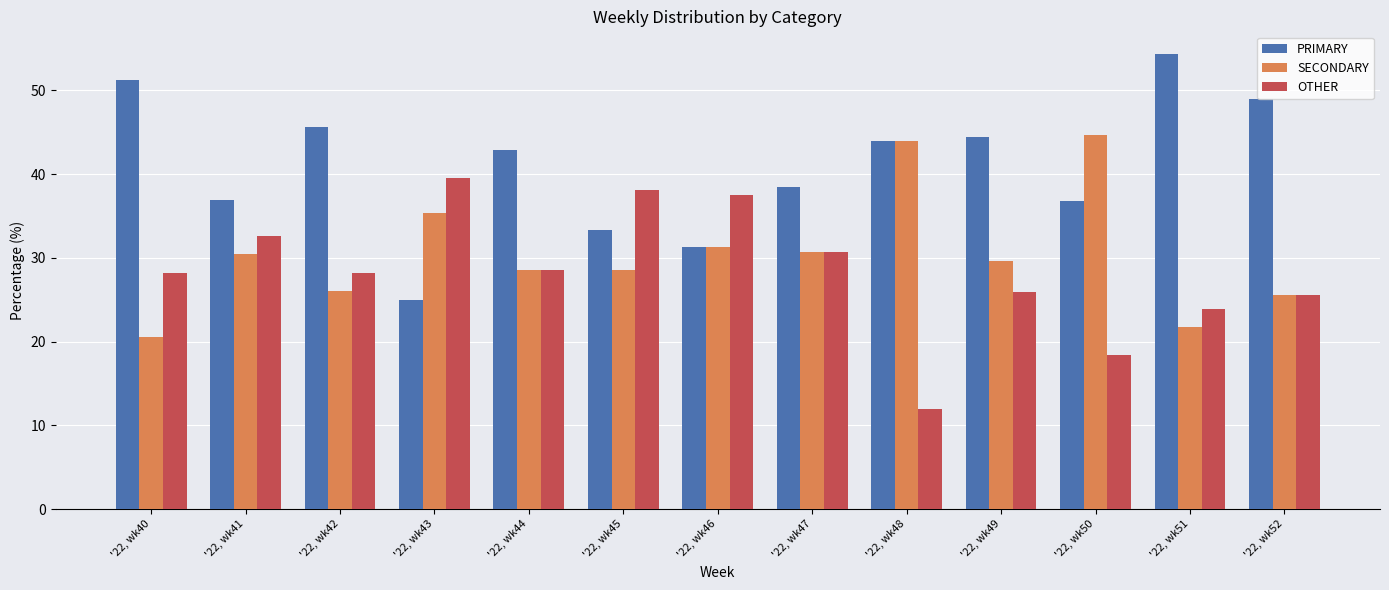

Which label corresponds to the smallest value in the chart?

'22, wk48